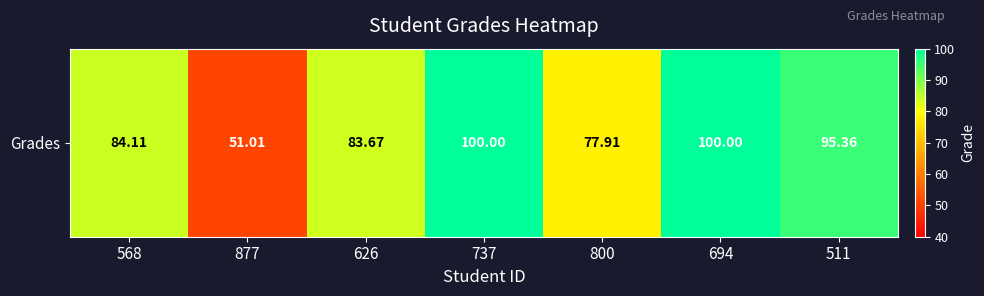

What is the difference between the maximum and minimum values?

49.0